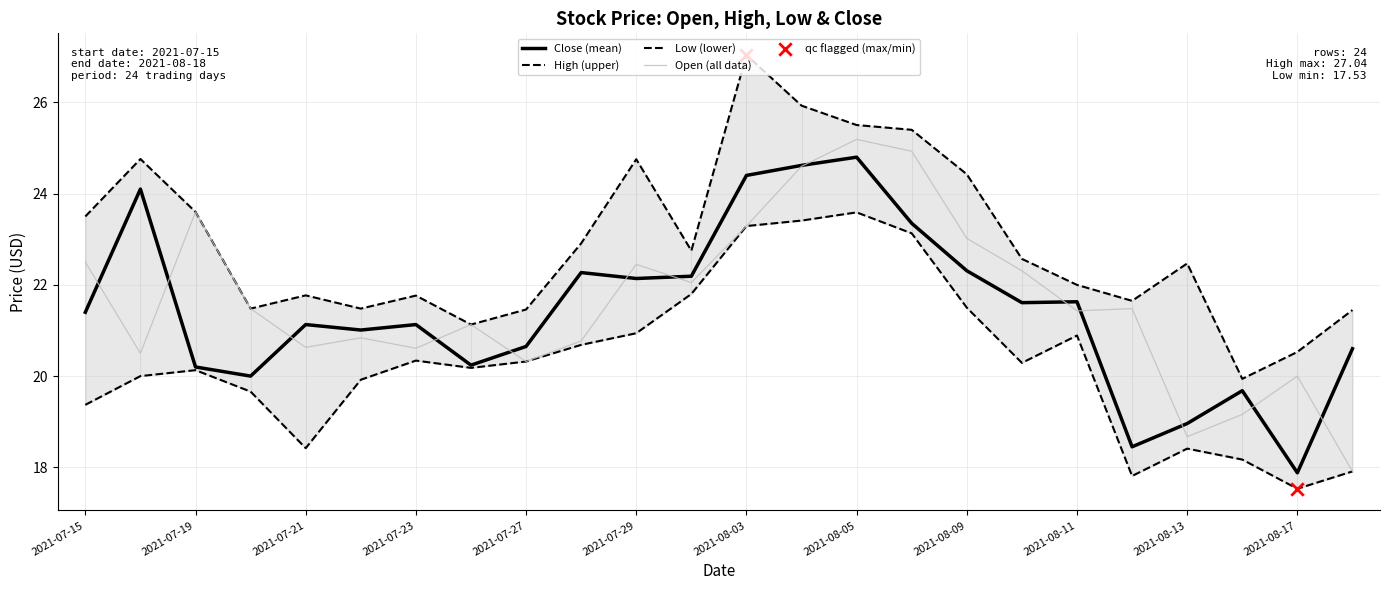

What are all the series names shown in the legend?

Close (mean), High (upper), Low (lower), Open (all data)